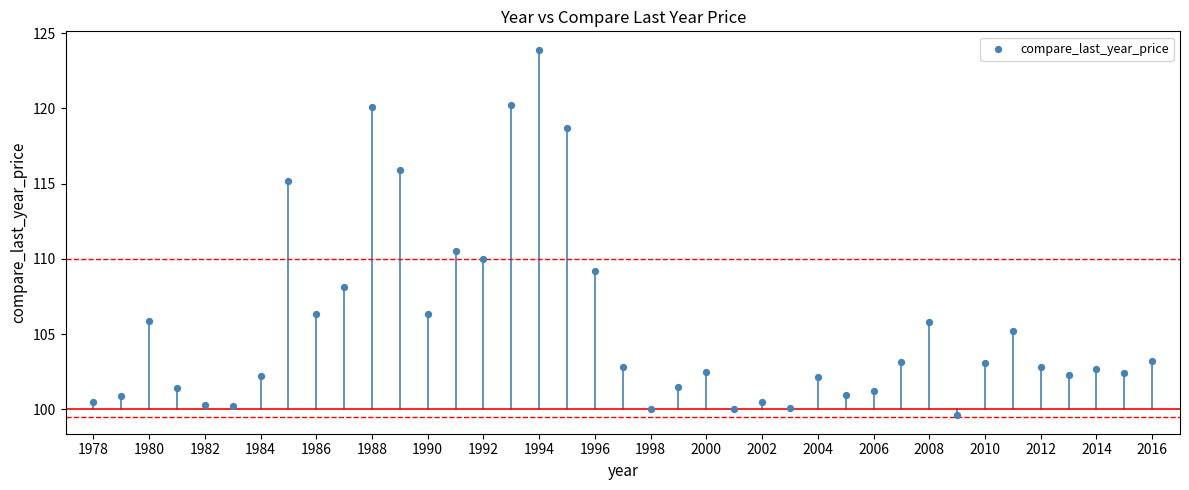

What is the range of Y values (max minus min)?

24.3